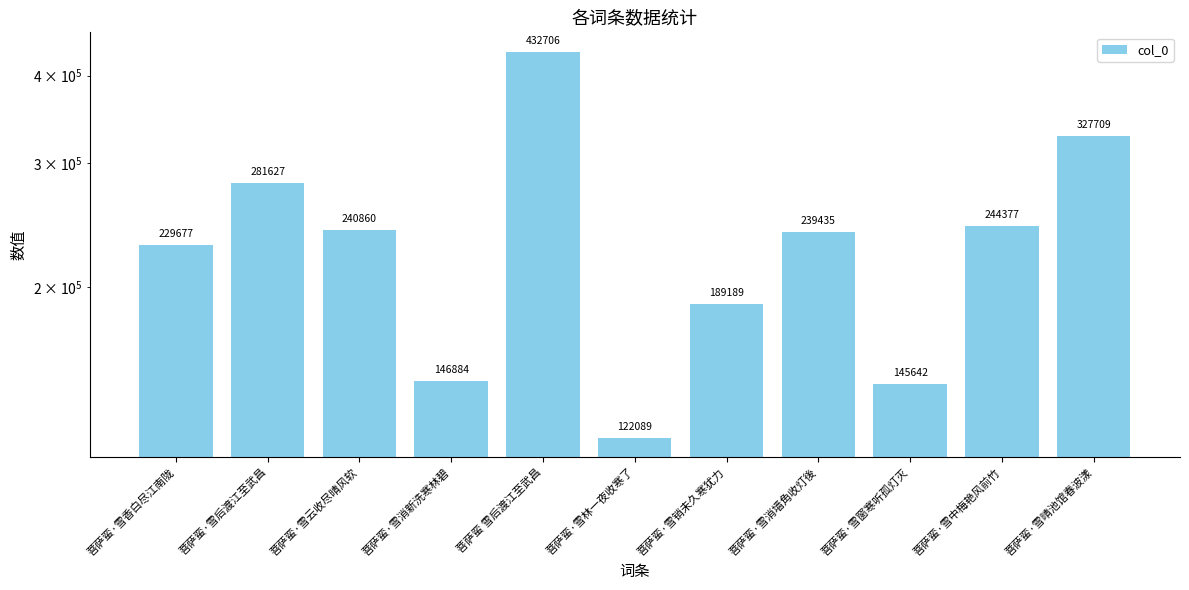

What is the approximate value at 菩萨蛮·雪消墙角收灯後?

239435